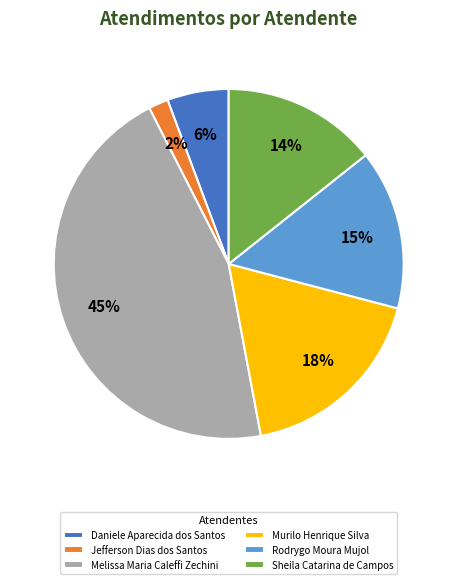

To the nearest percent, what portion does Jefferson Dias dos Santos represent?

2%